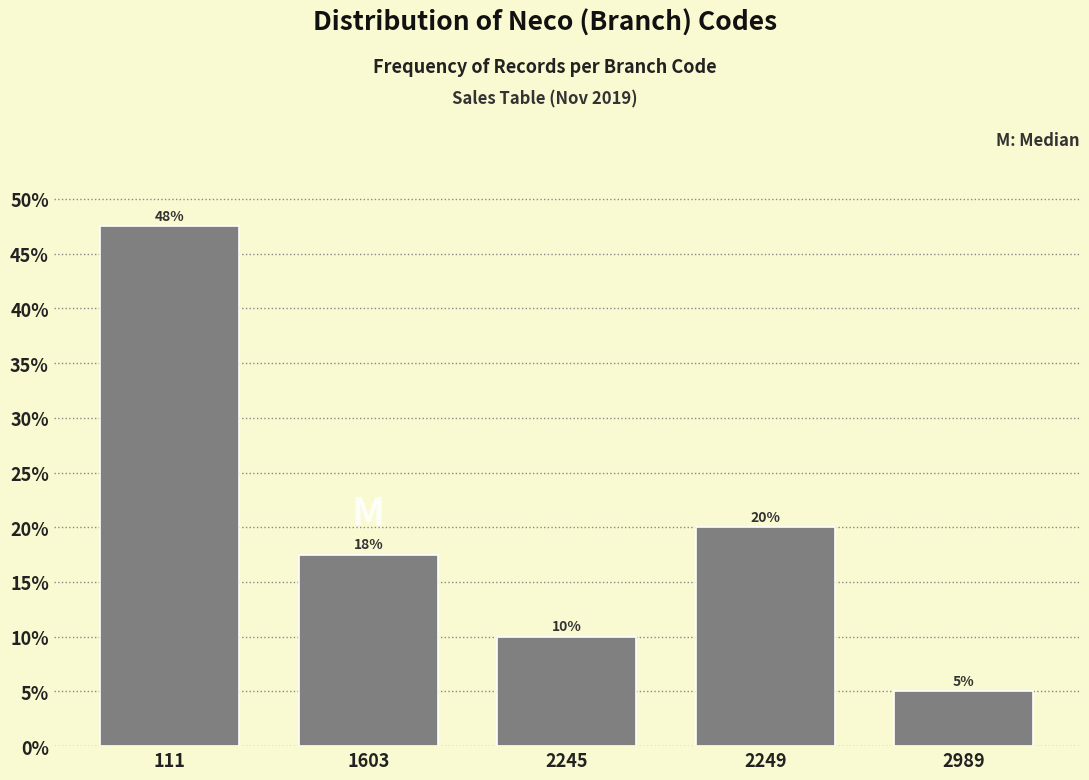

What is the sum of the values at 2249 and 2989?

25.0